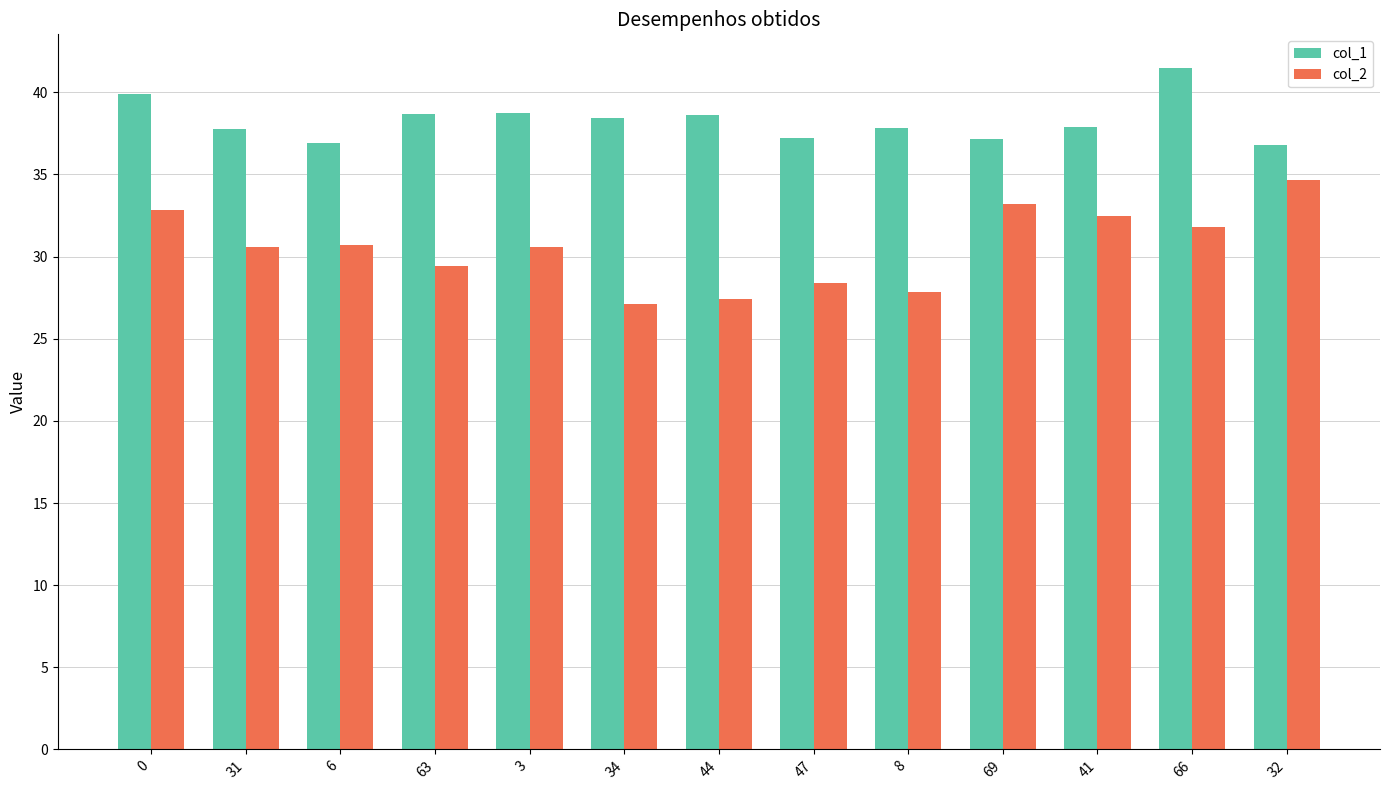

Is the value of col_1 at 63 greater than the value of col_2 at 66?

Yes